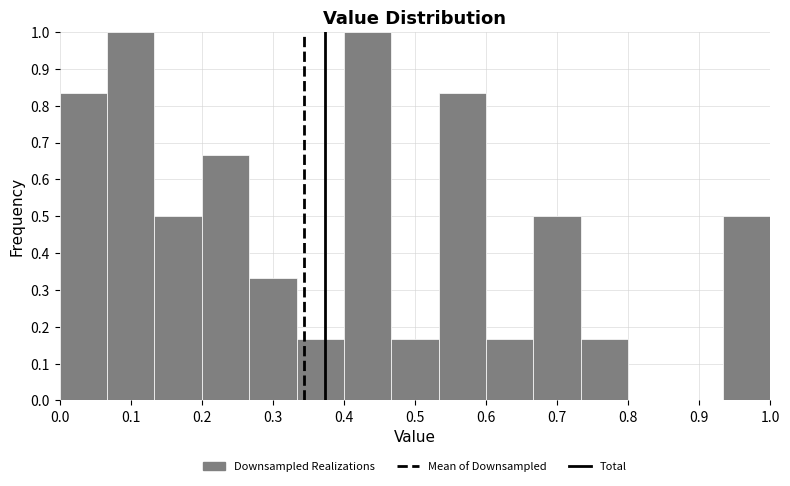

Reading left to right, transcribe this chart: for each bar, give the range it covers on the x-axis and its height. Neither the bar edges nor the heights are printed on the chart, so give them approximately, as read against the axes.

0.00 to 0.07: 0.83
0.07 to 0.13: 1.00
0.13 to 0.20: 0.50
0.20 to 0.27: 0.67
0.27 to 0.33: 0.33
0.33 to 0.40: 0.17
0.40 to 0.47: 1.00
0.47 to 0.53: 0.17
0.53 to 0.60: 0.83
0.60 to 0.67: 0.17
0.67 to 0.73: 0.50
0.73 to 0.80: 0.17
0.80 to 0.87: 0
0.87 to 0.93: 0
0.93 to 1.00: 0.50